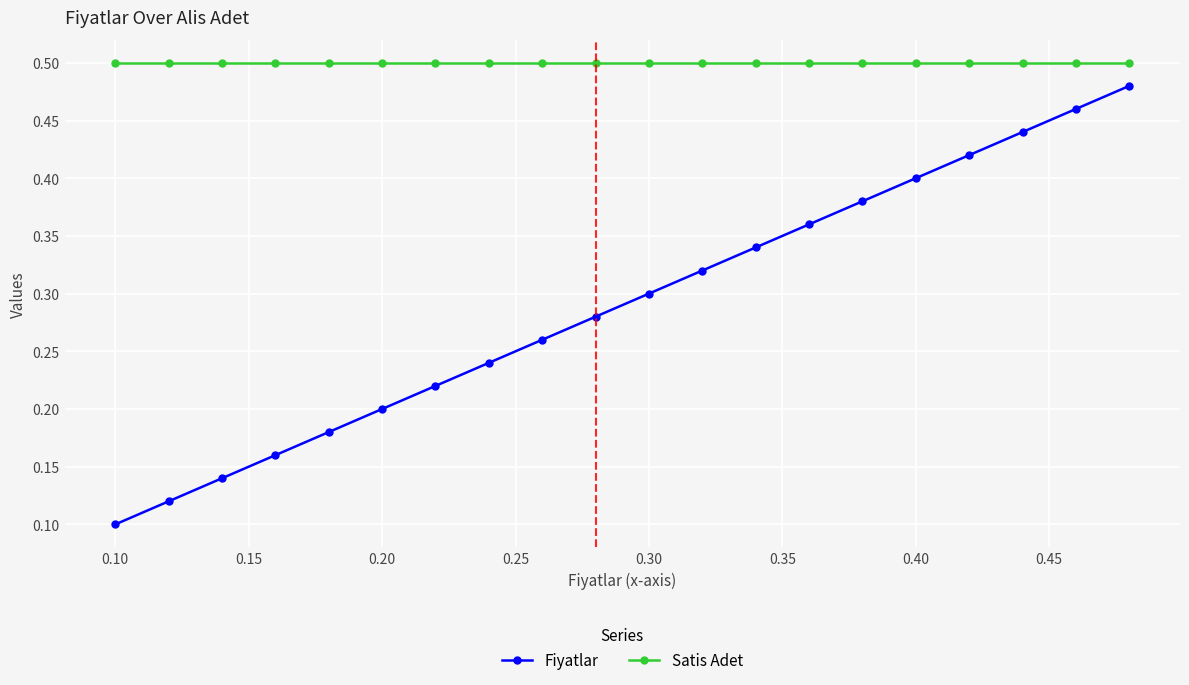

True or false: Fiyatlar and Satis Adet intersect in this chart.

False